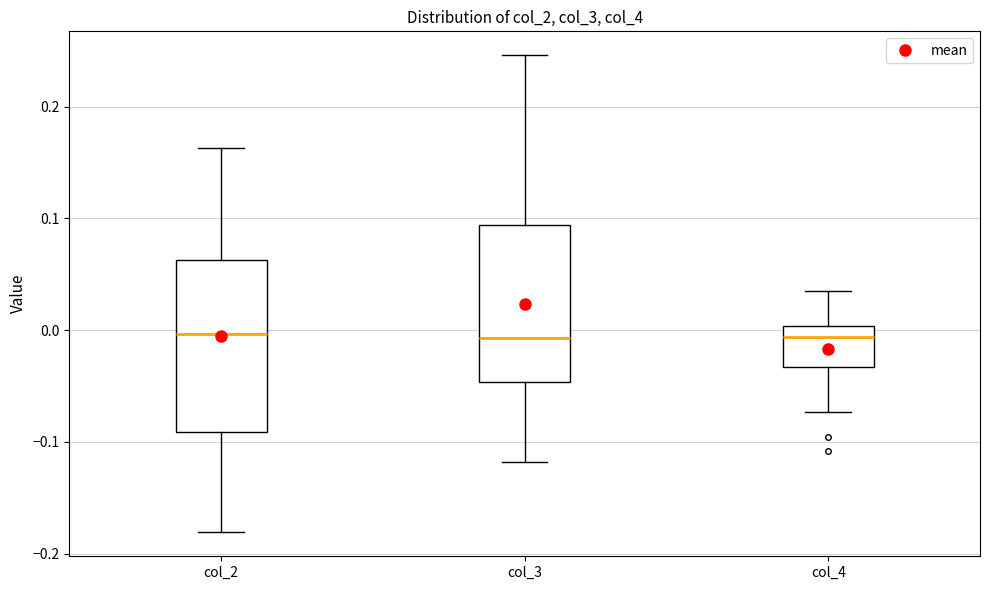

Which box is the tallest, from its lower edge to its upper edge?

col_2